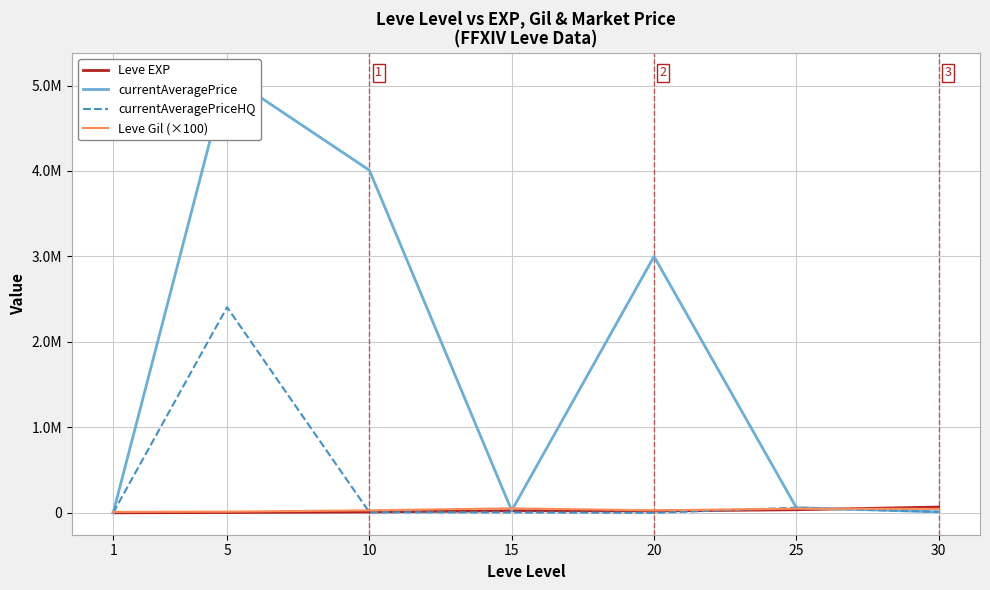

What is the greatest value displayed?

5122353.0